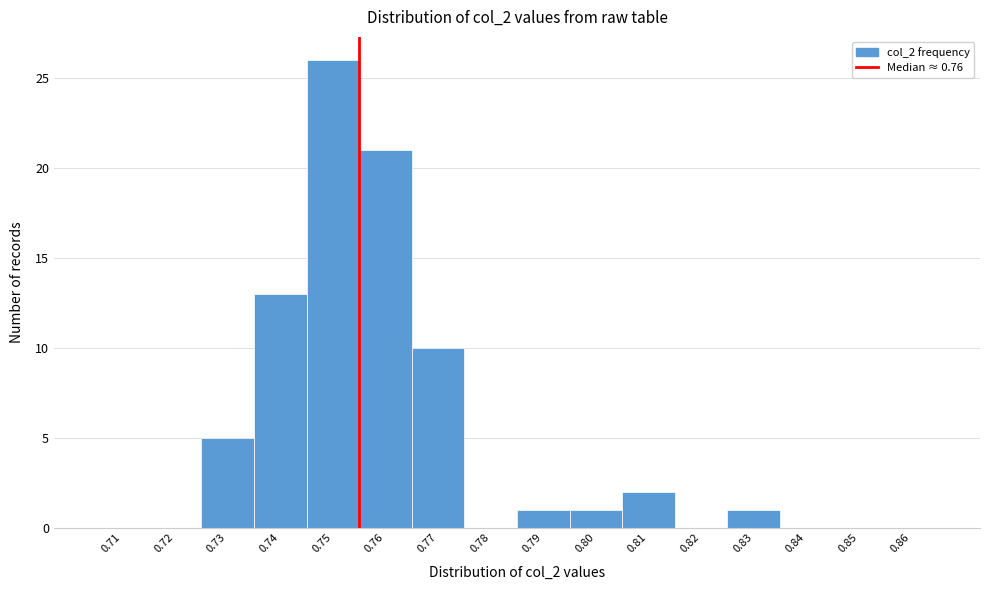

Reading left to right, list all the values displayed in this chart.

0.71=0	0.72=0	0.73=5	0.74=13	0.75=26	0.76=21	0.77=10	0.78=0	0.79=1	0.80=1	0.81=2	0.82=0	0.83=1	0.84=0	0.85=0	0.86=0